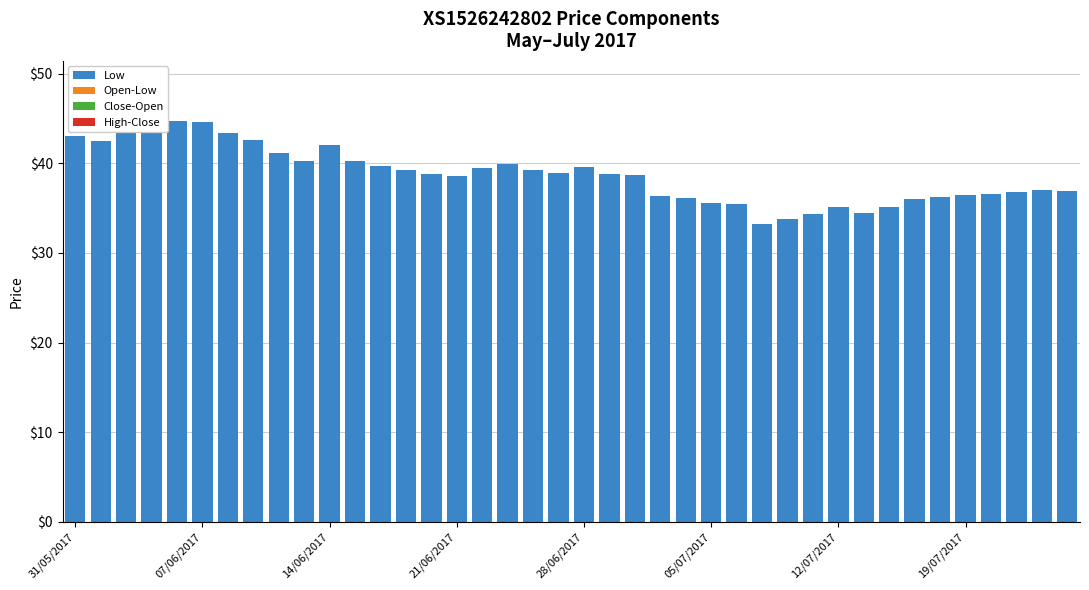

What is the greatest value displayed?

44.7